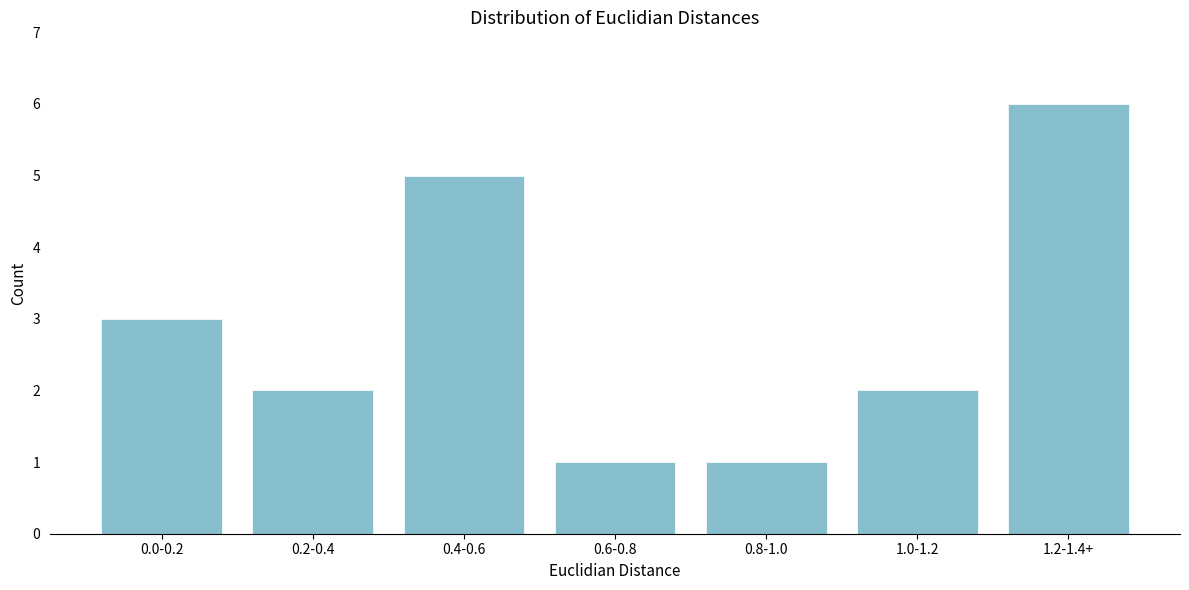

Reading left to right, extract all data points from this chart.

0.0-0.2=3	0.2-0.4=2	0.4-0.6=5	0.6-0.8=1	0.8-1.0=1	1.0-1.2=2	1.2-1.4+=6